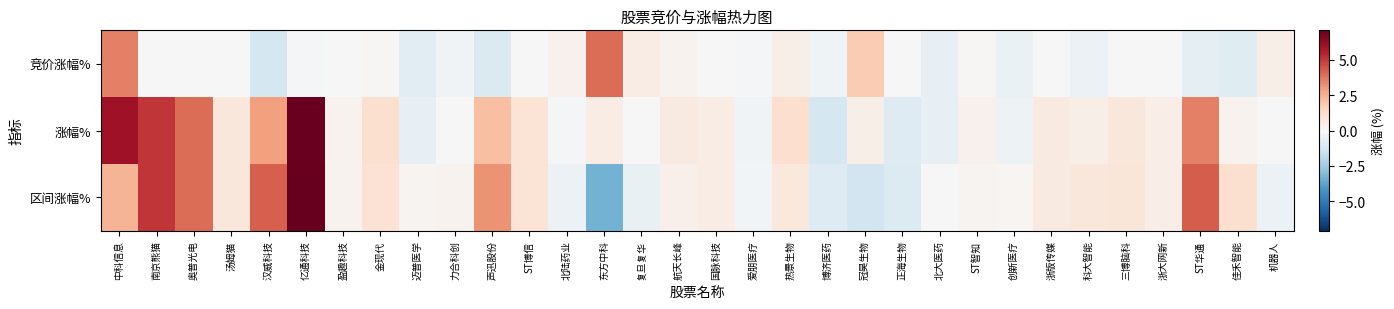

At how many categories does at least one series exceed 2?

8